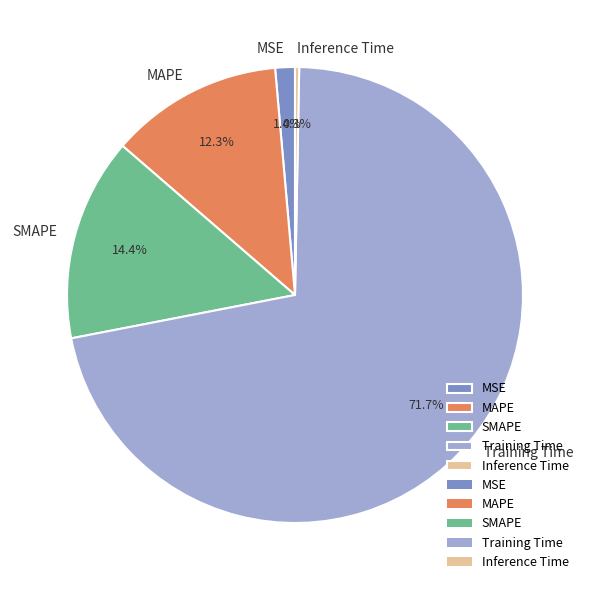

Rank the categories by value from lowest to highest.

Inference Time, MSE, MAPE, SMAPE, Training Time